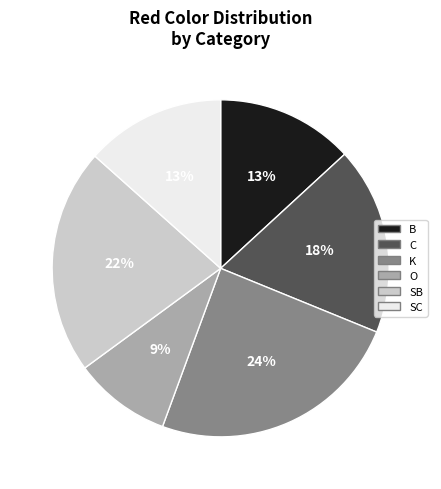

The SC slice represents 13% of the pie. True or false?

True